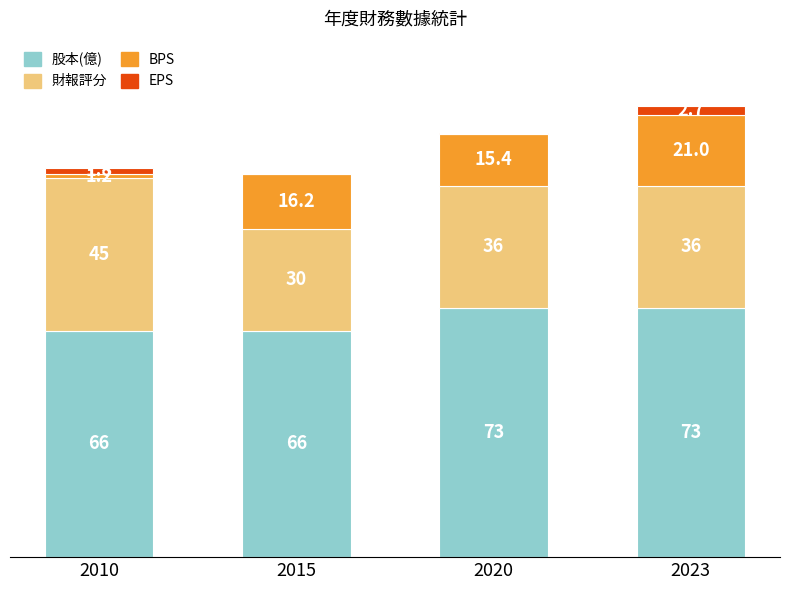

What are all the series names shown in the legend?

股本(億), 財報評分, BPS, EPS